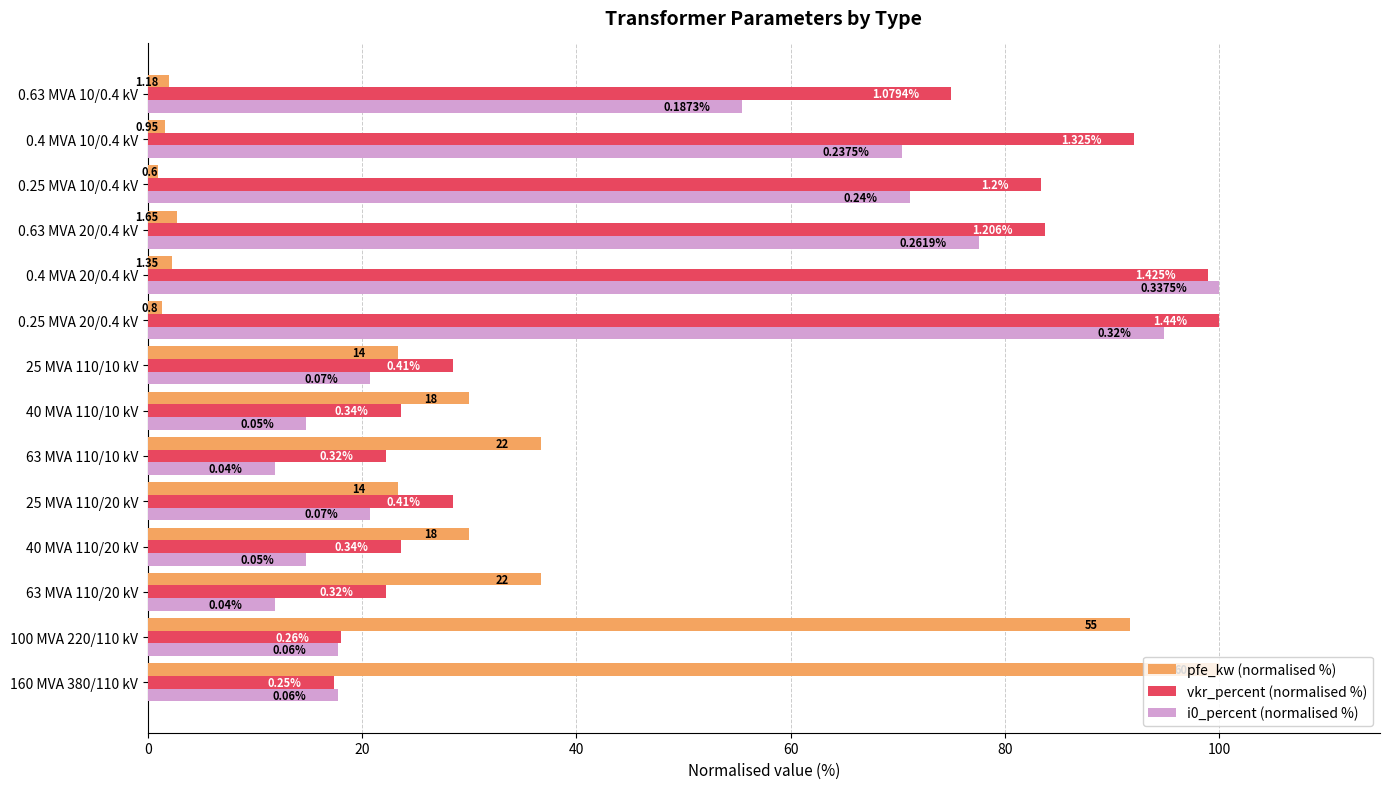

What are all the series names shown in the legend?

pfe_kw (normalised %), vkr_percent (normalised %), i0_percent (normalised %)